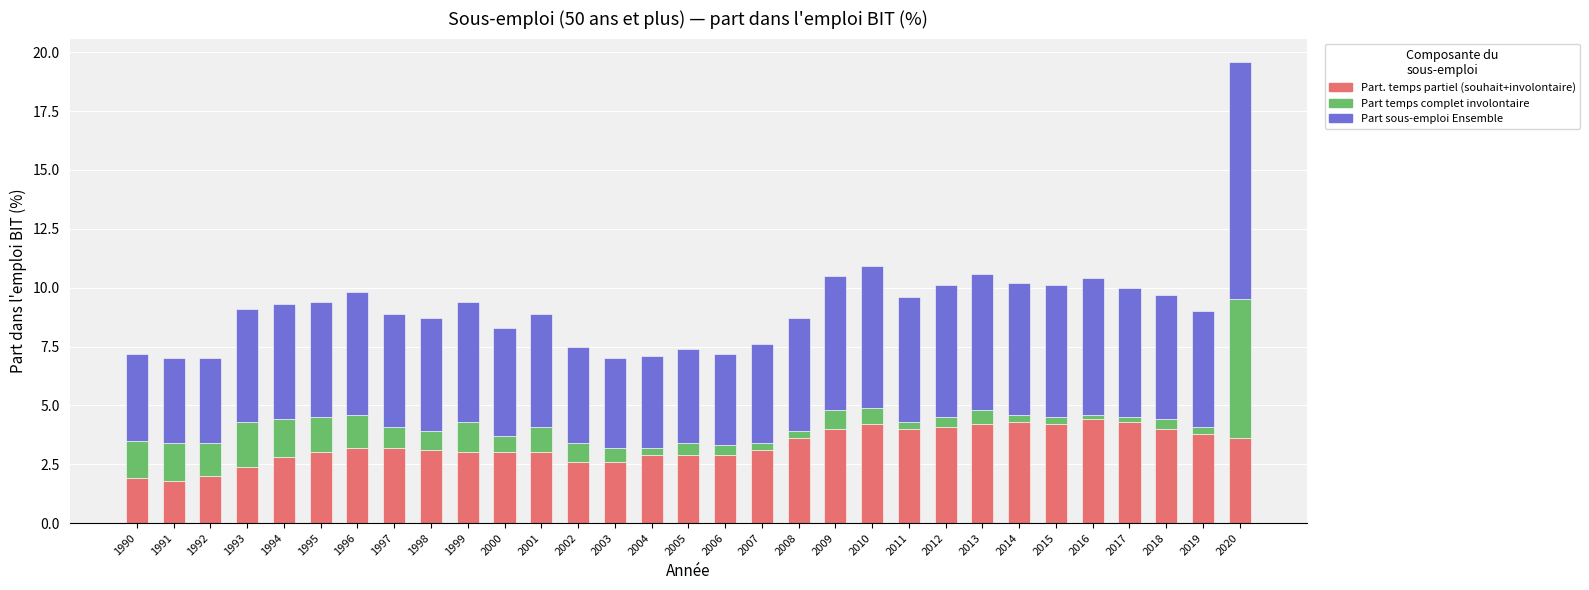

True or false: Part. temps partiel (souhait+involontaire) has a value of 5.6 at 1996.

False